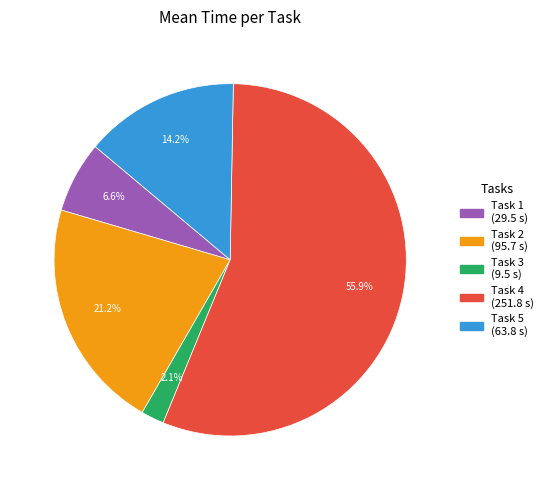

The Task 5 slice represents 14% of the pie. True or false?

True